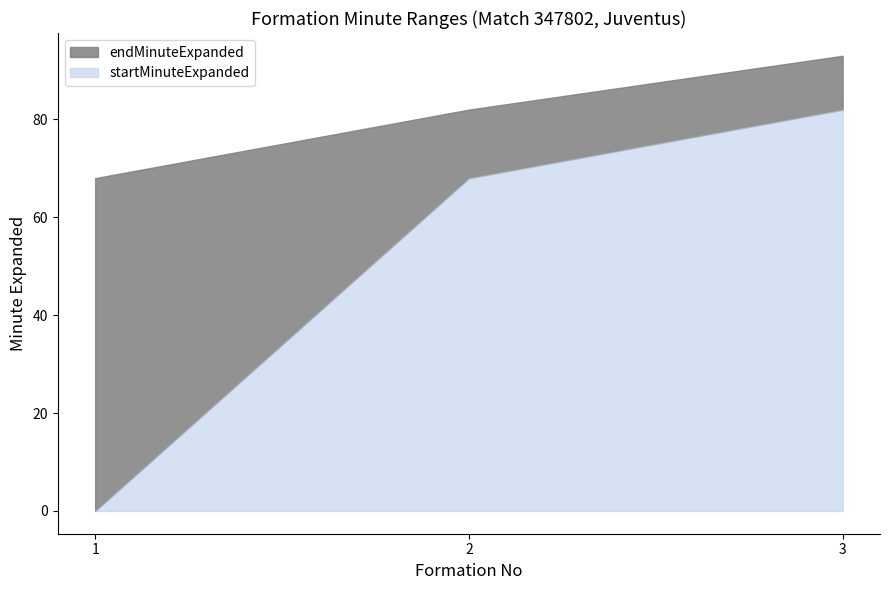

What is the sum of all startMinuteExpanded values?

150